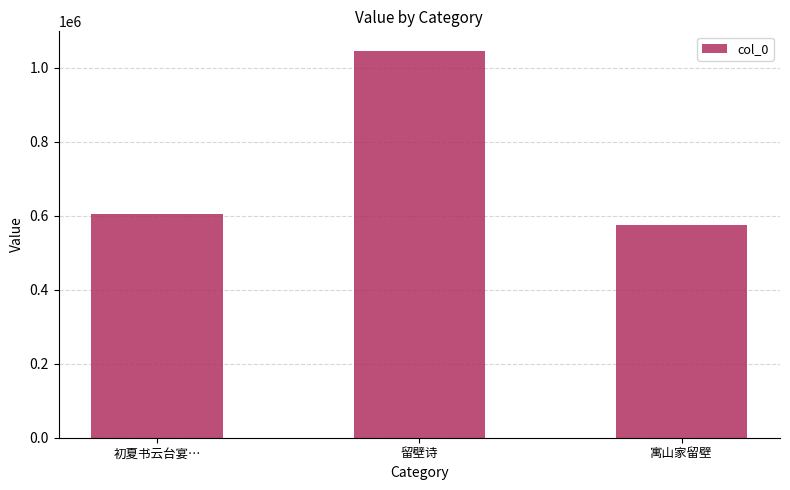

Approximately how many times larger is the value at 寓山家留壁 compared to 初夏书云台宴…?

1.0